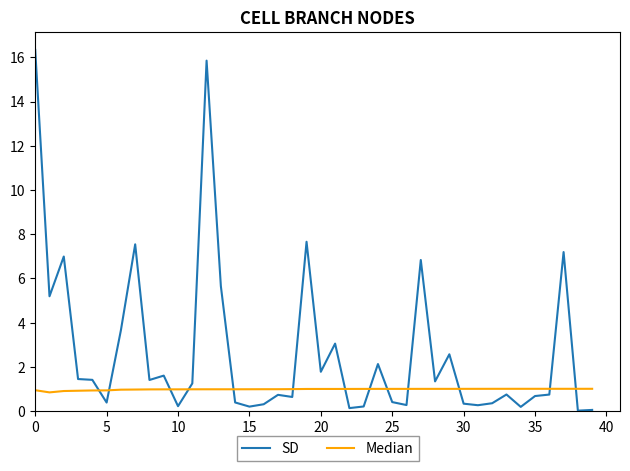

How many times do SD and Median cross each other?

13